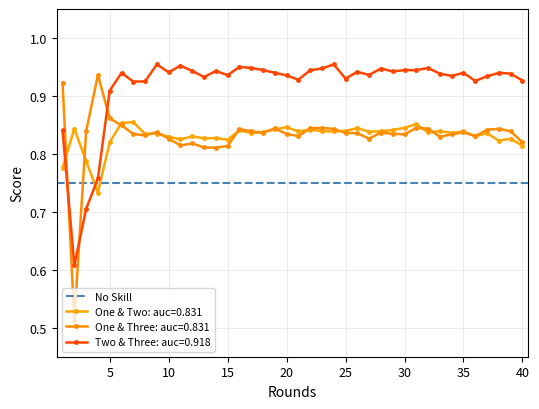

What is the difference between the second highest and minimum values in the avetwoandthree series?

0.3